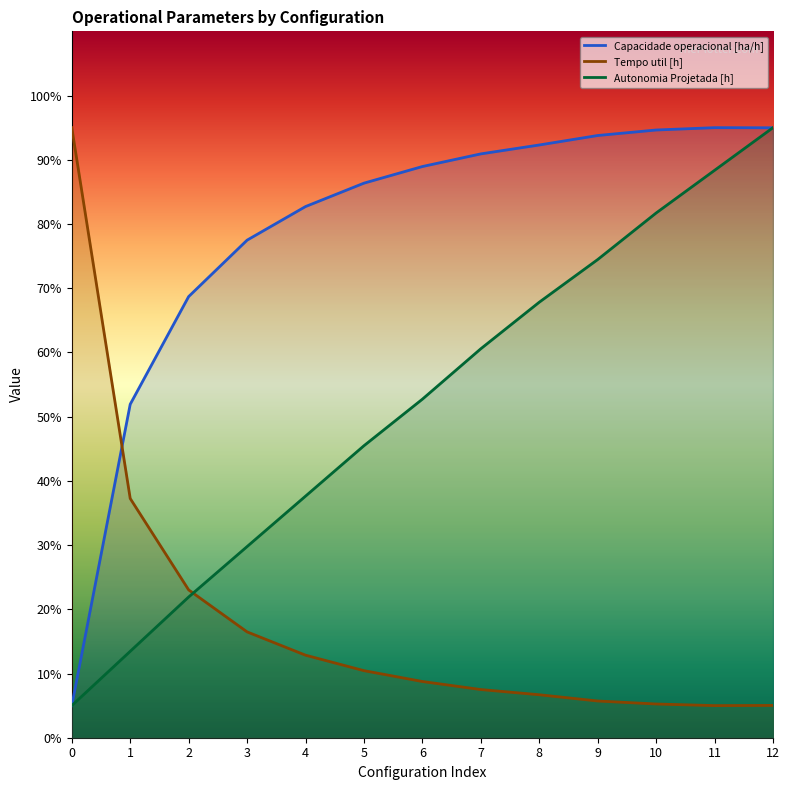

Which series changed the most between 10 and 12?

Autonomia Projetada [h]